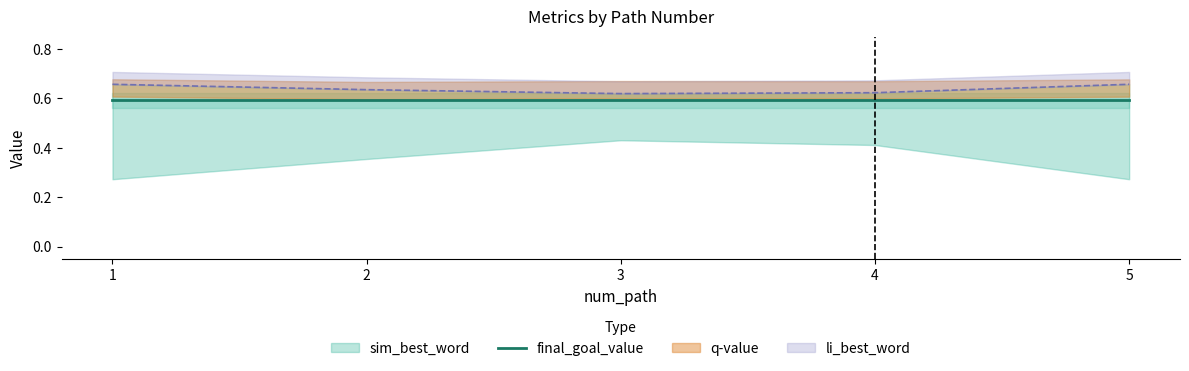

The li_best_word series shows 0.7 at 1. True or false?

True